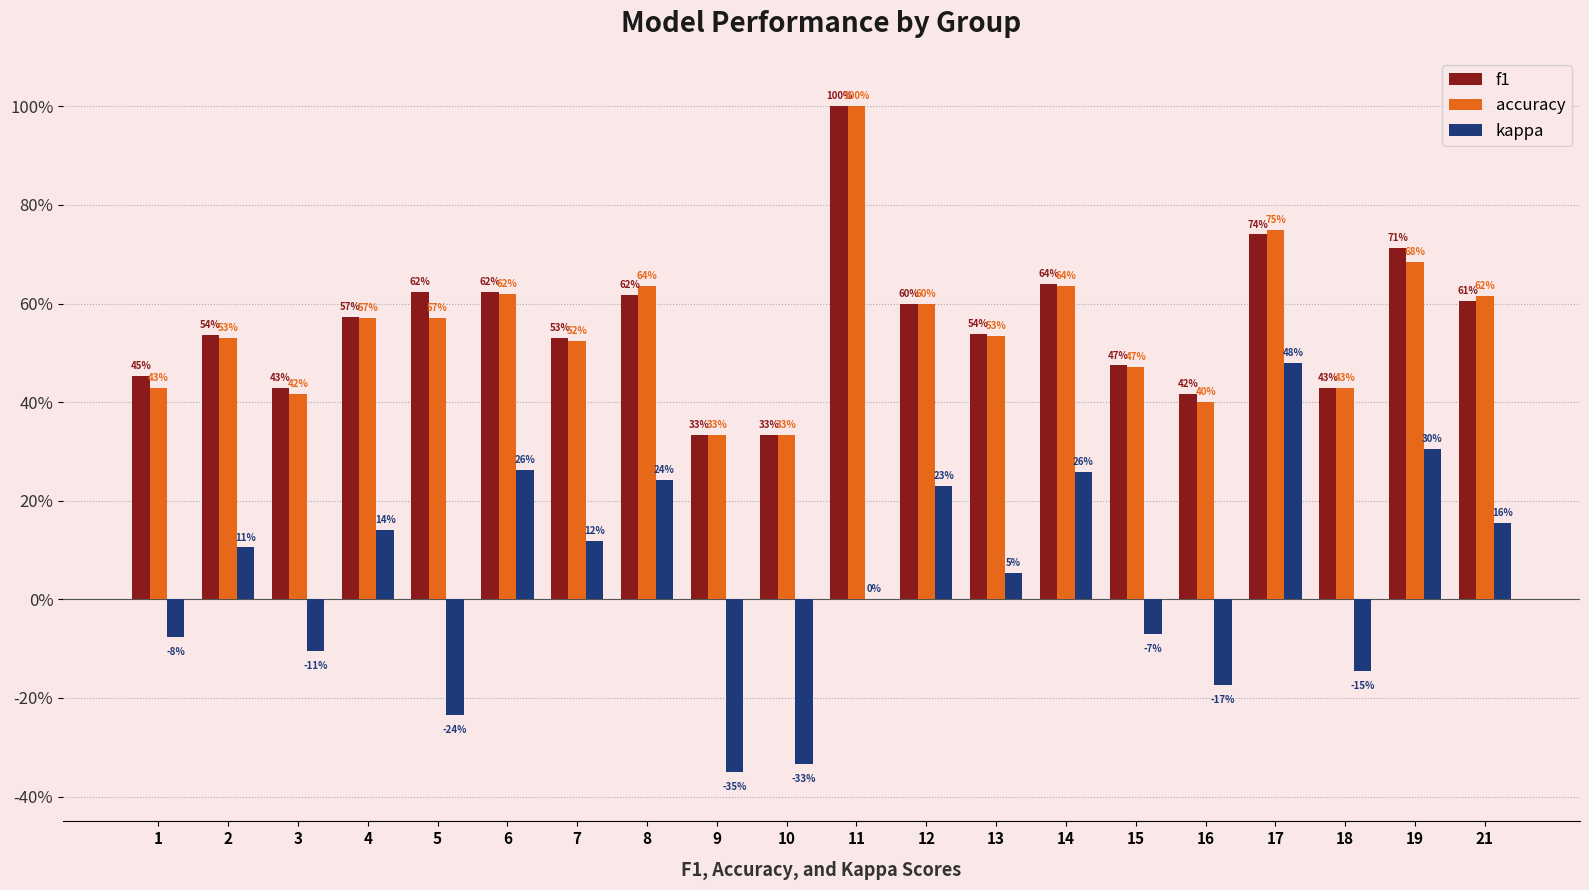

What are all the series names shown in the legend?

f1, accuracy, kappa